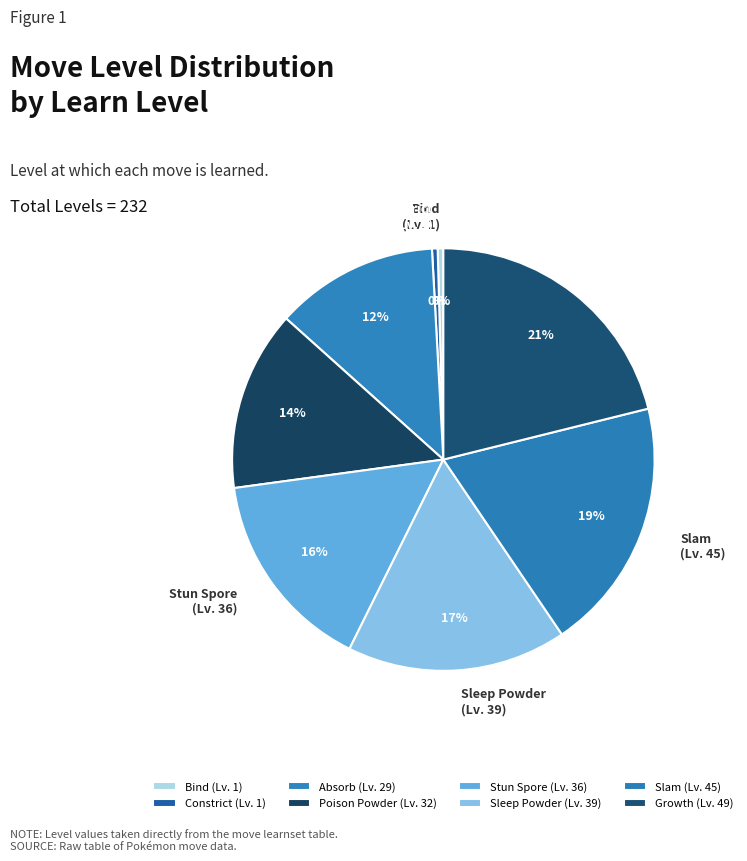

To the nearest percent, what is the difference between the Sleep Powder and Stun Spore slice percentages?

1%